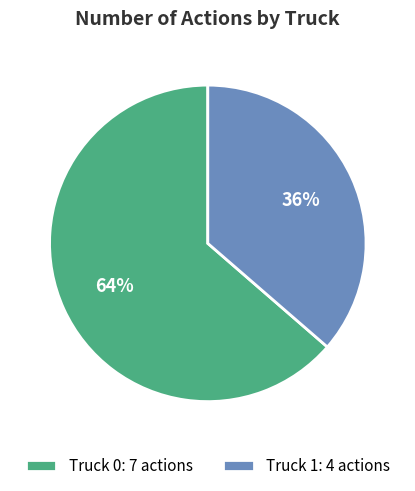

The Truck 1 slice represents 36% of the pie. True or false?

True